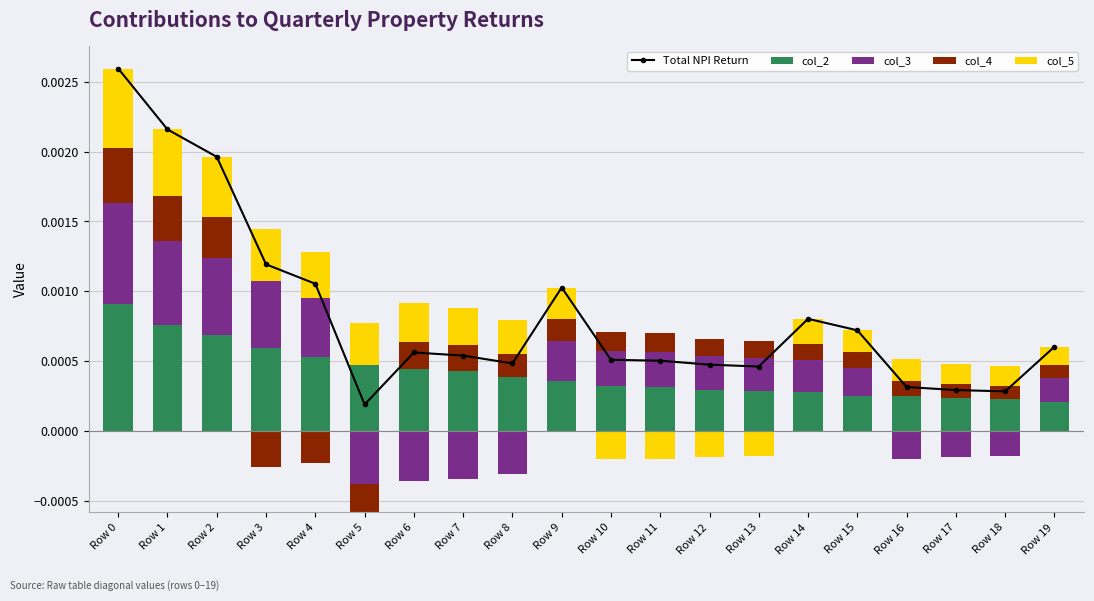

At which label does col_5 reach its peak?

Row 0